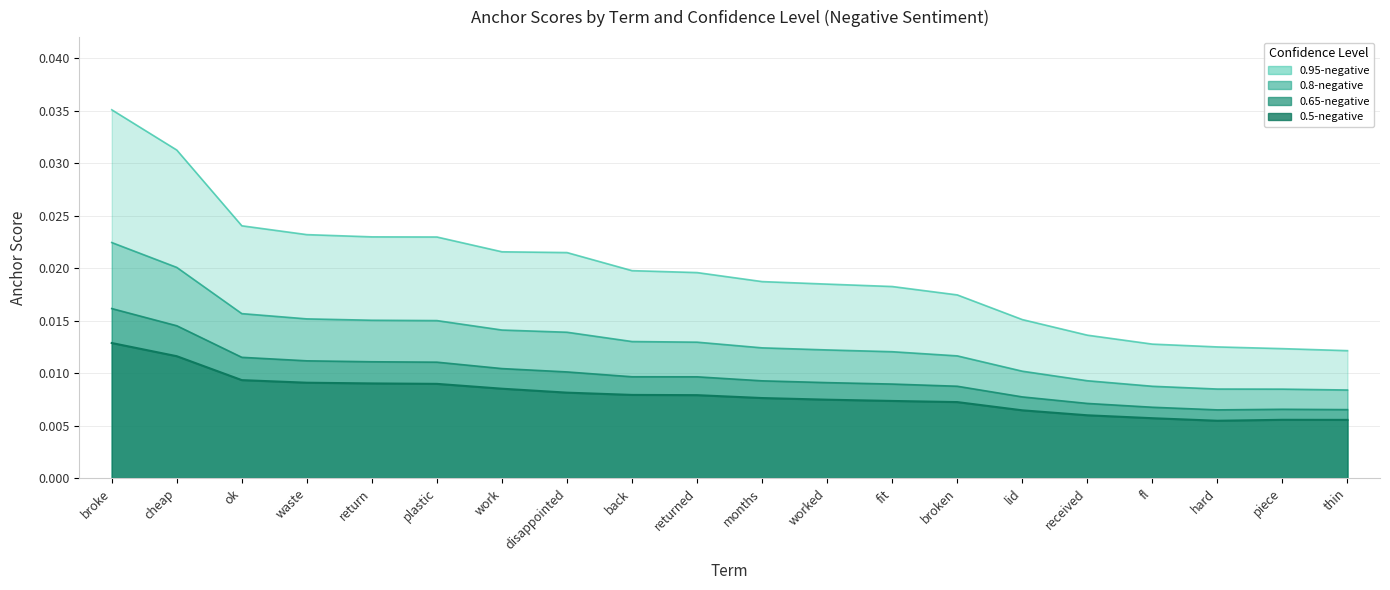

Which label corresponds to the smallest value in the chart?

hard